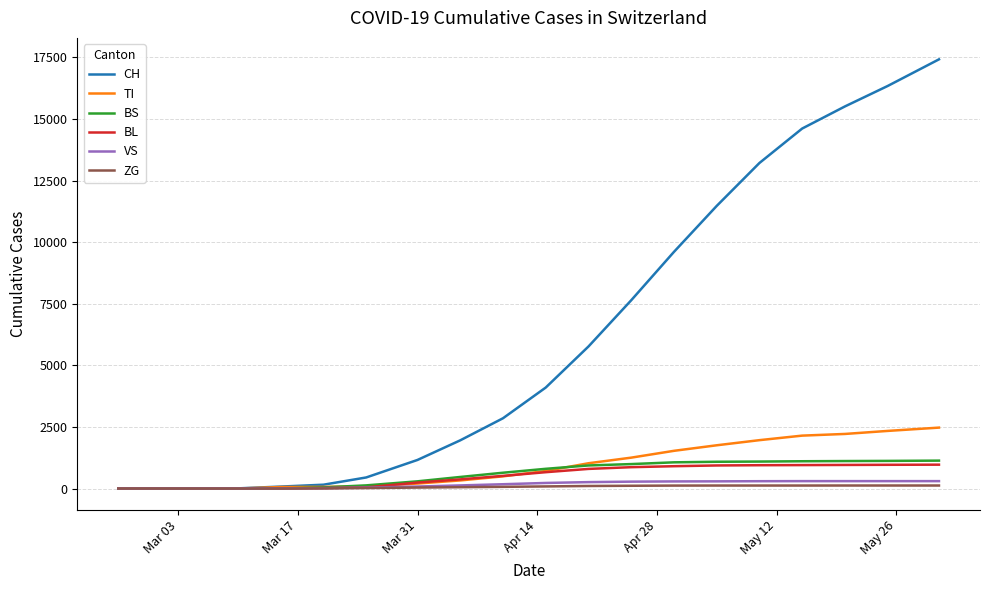

Which series has the largest total across all categories?

CH